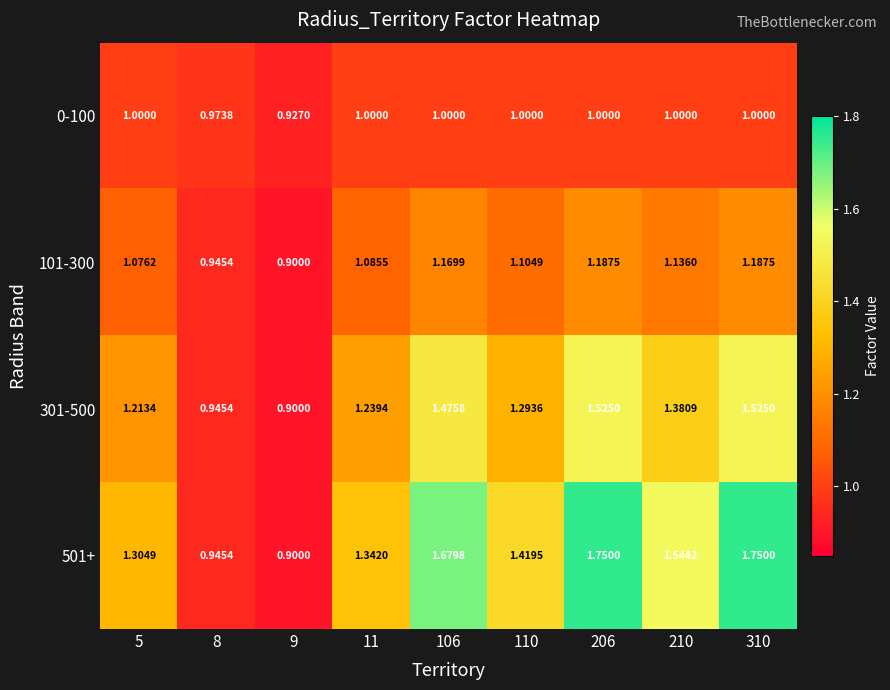

Is the value of 301-500 at 206 greater than the value of 501+ at 210?

No